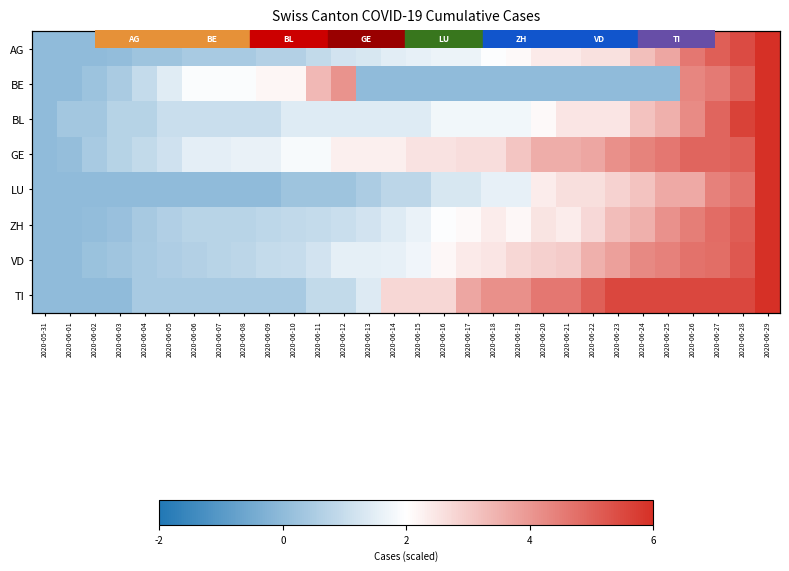

How many distinct data groups are displayed?

8